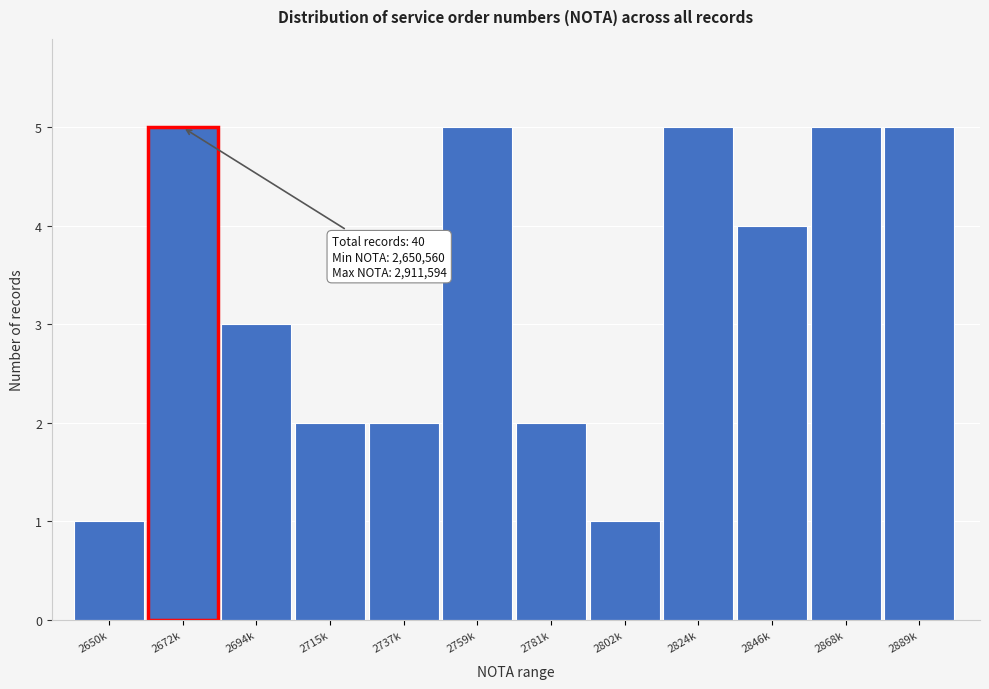

Reading left to right, extract all data points from this chart.

1	5	3	2	2	5	2	1	5	4	5	5